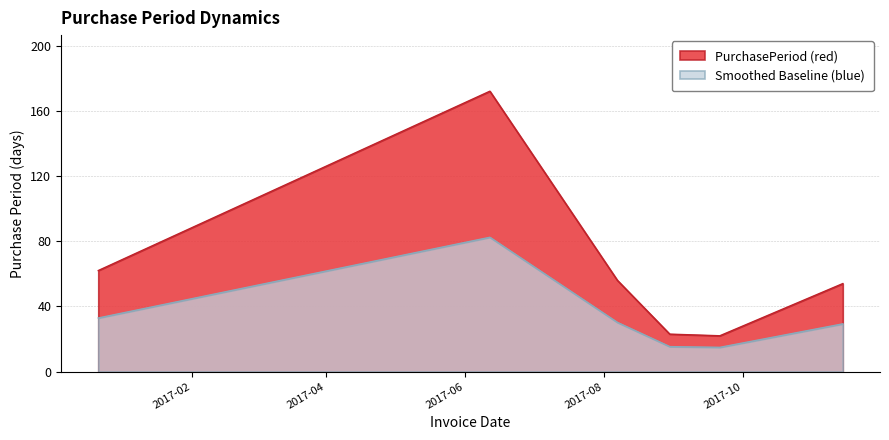

Rank the categories by value from highest to lowest.

2017-06-12, 2016-12-22, 2017-08-07, 2017-11-14, 2017-08-30, 2017-09-21